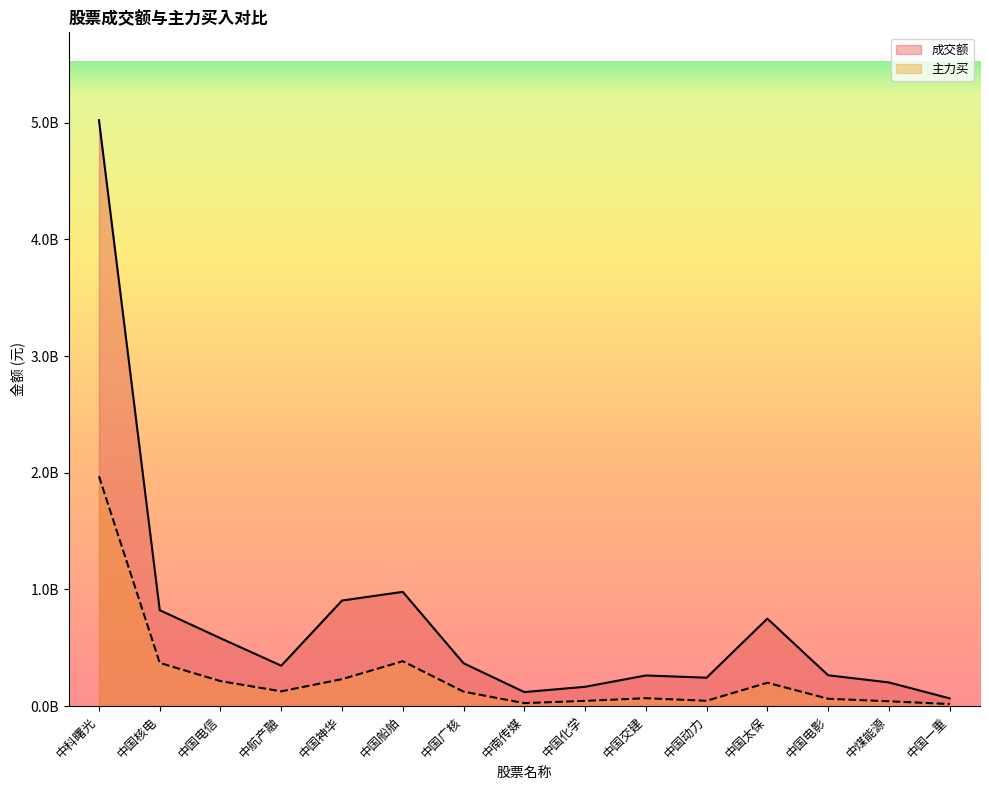

Which series changed the most between 中科曙光 and 中国核电?

成交额